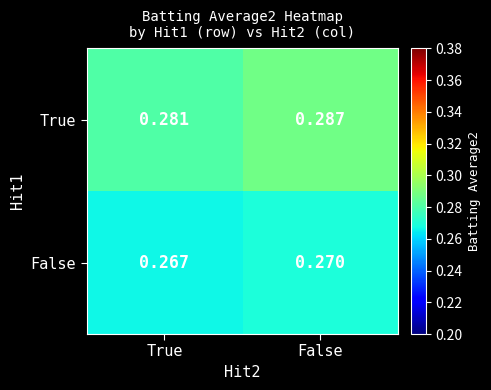

Which label corresponds to the largest value in the chart?

False